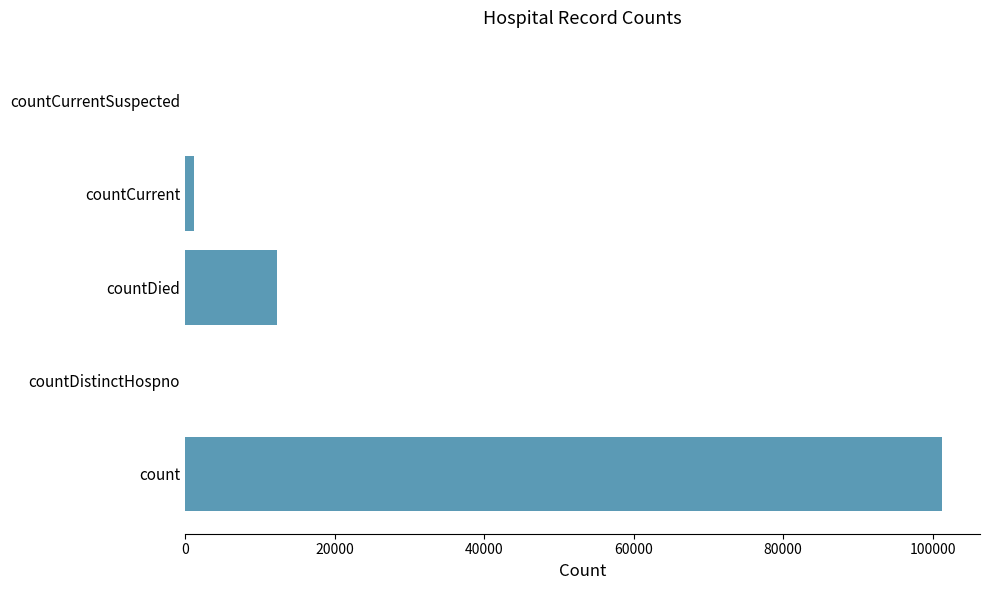

Where is the data nearest to the value 50638?

countDied